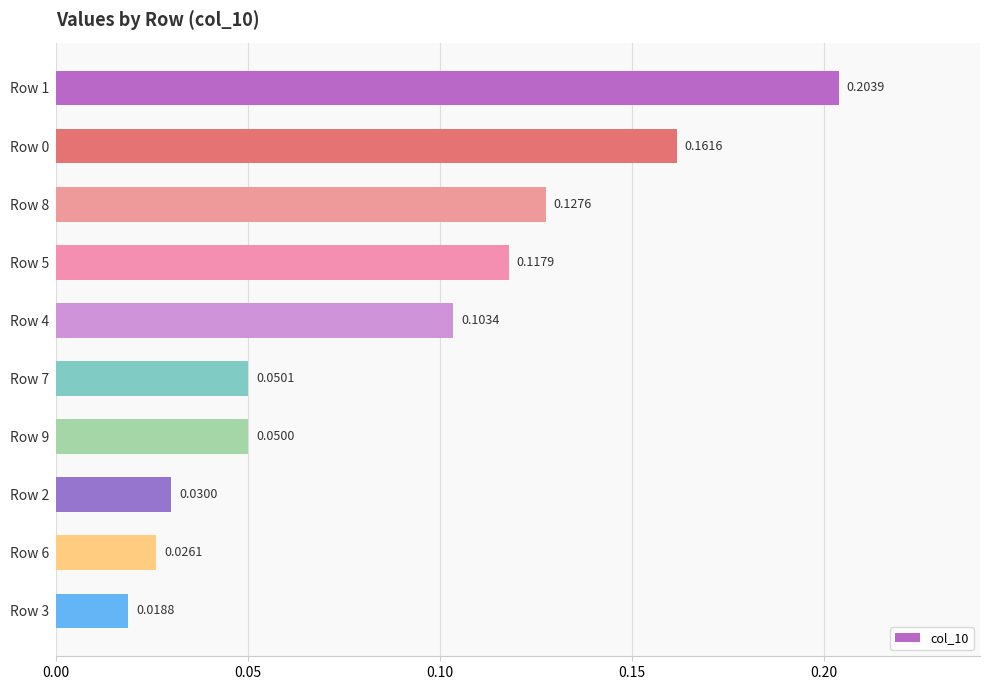

Between Row 3 and Row 6, which is larger?

Row 6